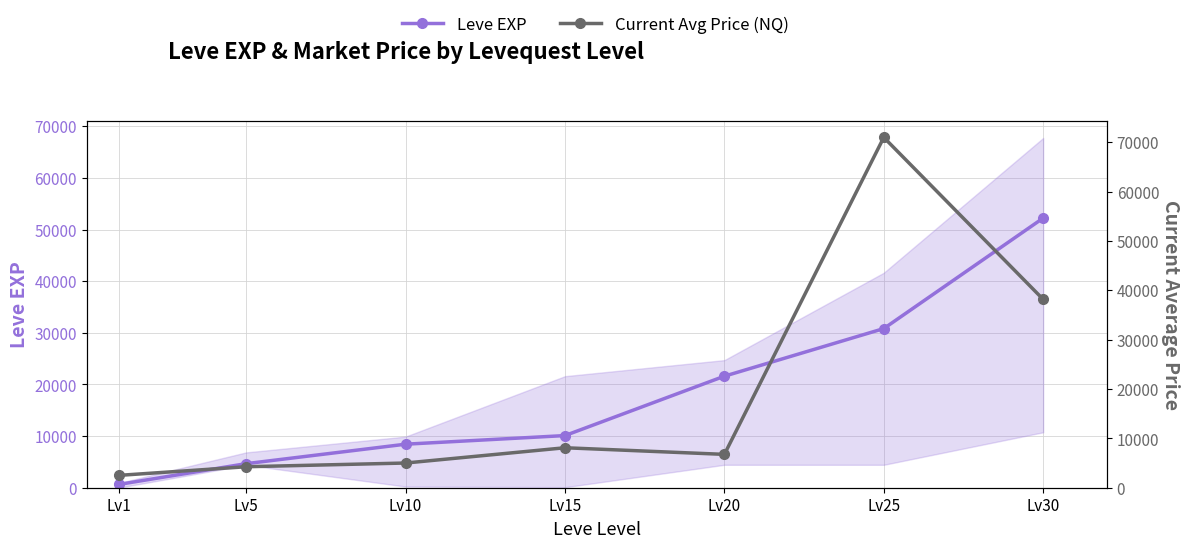

The value of Current Avg Price (NQ) at Lv25 is 123311. True or false?

False